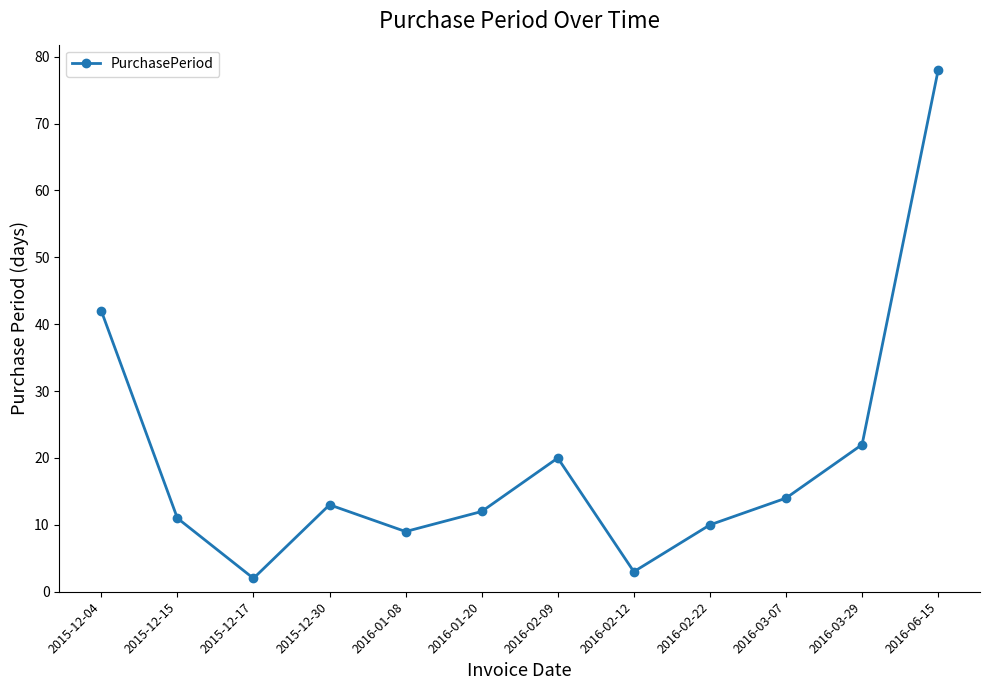

Where is the first local maximum?

2015-12-30